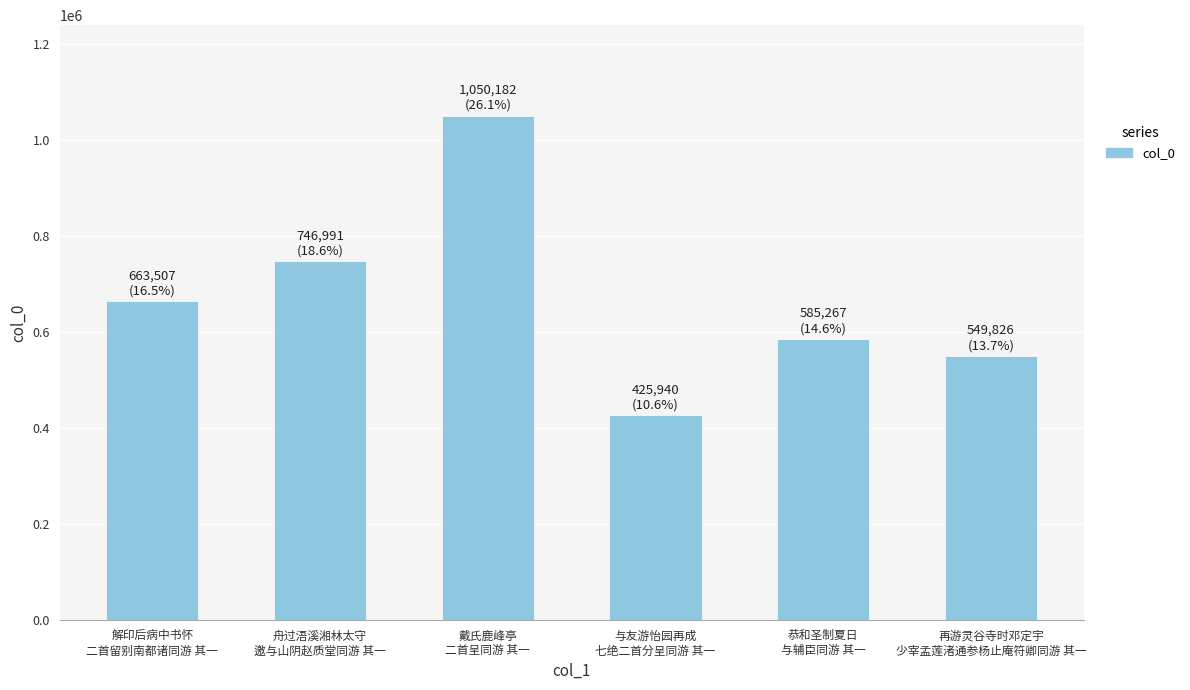

Reading left to right, transcribe all the data shown in this chart.

663507	746991	1050182	425940	585267	549826